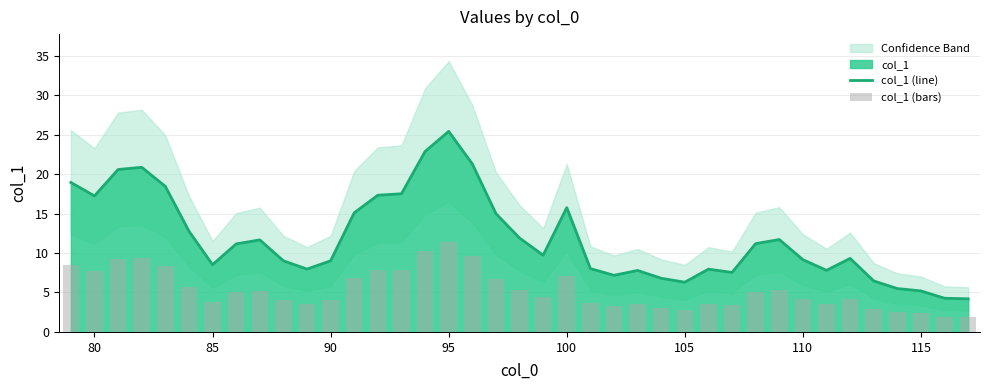

At how many categories does at least one series exceed 16?

10